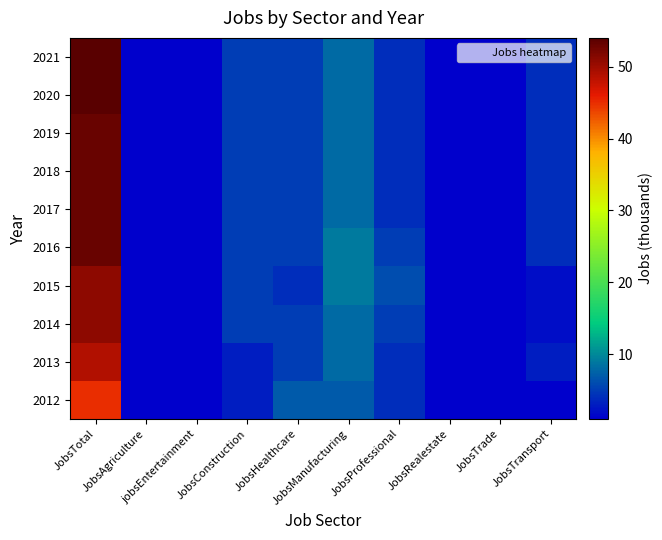

Reading left to right, what are all the values shown in this chart?

2012: JobsTotal=45	JobsAgriculture=1	jobsEntertainment=1	JobsConstruction=3	JobsHealthcare=7	JobsManufacturing=7	JobsProfessional=4	JobsRealestate=1	JobsTrade=1	JobsTransport=1
2013: JobsTotal=49	JobsAgriculture=1	jobsEntertainment=1	JobsConstruction=3	JobsHealthcare=5	JobsManufacturing=8	JobsProfessional=4	JobsRealestate=1	JobsTrade=1	JobsTransport=3
2014: JobsTotal=51	JobsAgriculture=1	jobsEntertainment=1	JobsConstruction=5	JobsHealthcare=5	JobsManufacturing=8	JobsProfessional=5	JobsRealestate=1	JobsTrade=1	JobsTransport=2
2015: JobsTotal=51	JobsAgriculture=1	jobsEntertainment=1	JobsConstruction=5	JobsHealthcare=4	JobsManufacturing=9	JobsProfessional=6	JobsRealestate=1	JobsTrade=1	JobsTransport=2
2016: JobsTotal=53	JobsAgriculture=1	jobsEntertainment=1	JobsConstruction=5	JobsHealthcare=5	JobsManufacturing=9	JobsProfessional=5	JobsRealestate=1	JobsTrade=1	JobsTransport=4
2017: JobsTotal=53	JobsAgriculture=1	jobsEntertainment=1	JobsConstruction=5	JobsHealthcare=5	JobsManufacturing=8	JobsProfessional=4	JobsRealestate=1	JobsTrade=1	JobsTransport=4
2018: JobsTotal=53	JobsAgriculture=1	jobsEntertainment=1	JobsConstruction=5	JobsHealthcare=5	JobsManufacturing=8	JobsProfessional=4	JobsRealestate=1	JobsTrade=1	JobsTransport=4
2019: JobsTotal=53	JobsAgriculture=1	jobsEntertainment=1	JobsConstruction=5	JobsHealthcare=5	JobsManufacturing=8	JobsProfessional=4	JobsRealestate=1	JobsTrade=1	JobsTransport=4
2020: JobsTotal=54	JobsAgriculture=1	jobsEntertainment=1	JobsConstruction=5	JobsHealthcare=5	JobsManufacturing=8	JobsProfessional=4	JobsRealestate=1	JobsTrade=1	JobsTransport=4
2021: JobsTotal=54	JobsAgriculture=1	jobsEntertainment=1	JobsConstruction=5	JobsHealthcare=5	JobsManufacturing=8	JobsProfessional=4	JobsRealestate=1	JobsTrade=1	JobsTransport=4